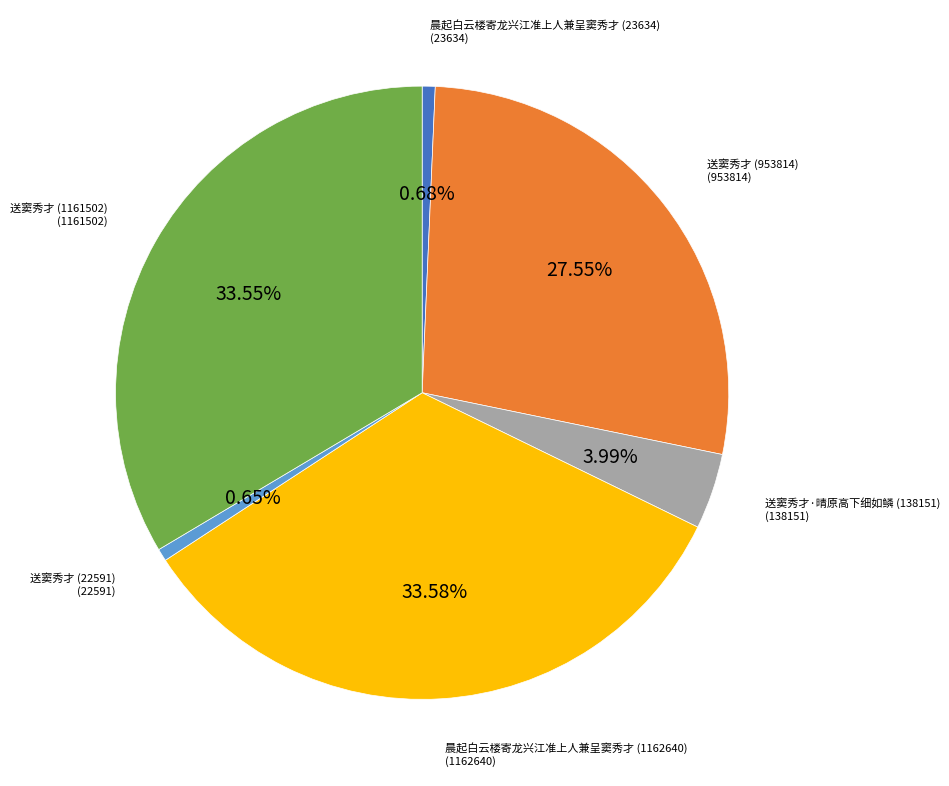

Does any single category account for the majority?

No